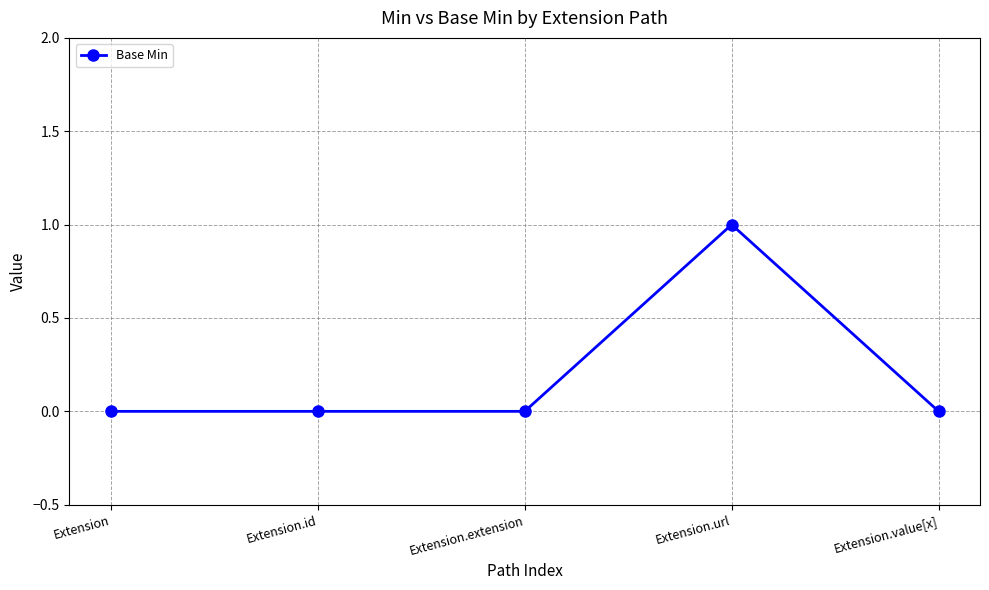

True or false: the data has more than 2 interior local peaks.

False